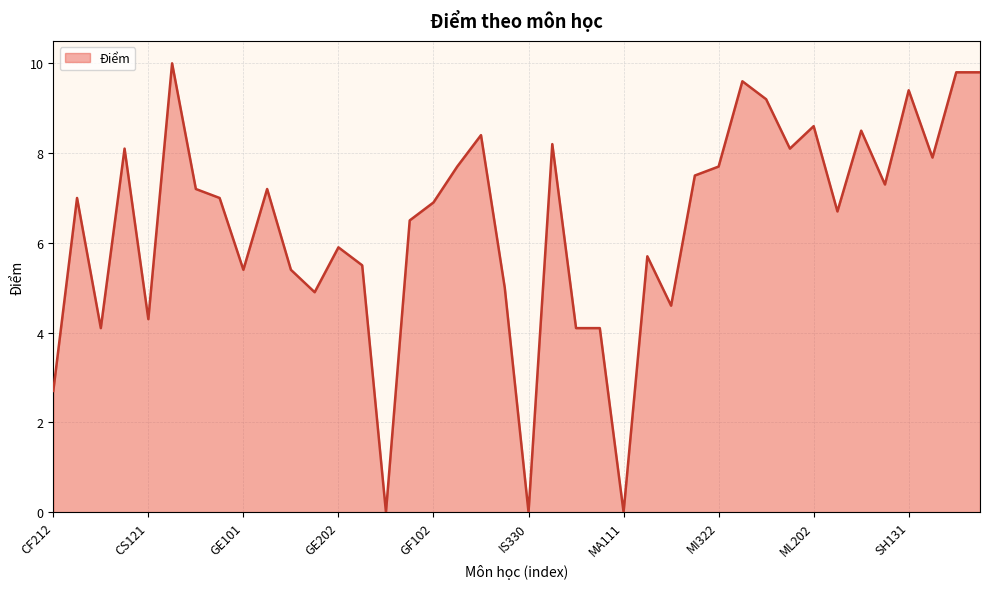

What is the maximum value shown in the chart?

10.0